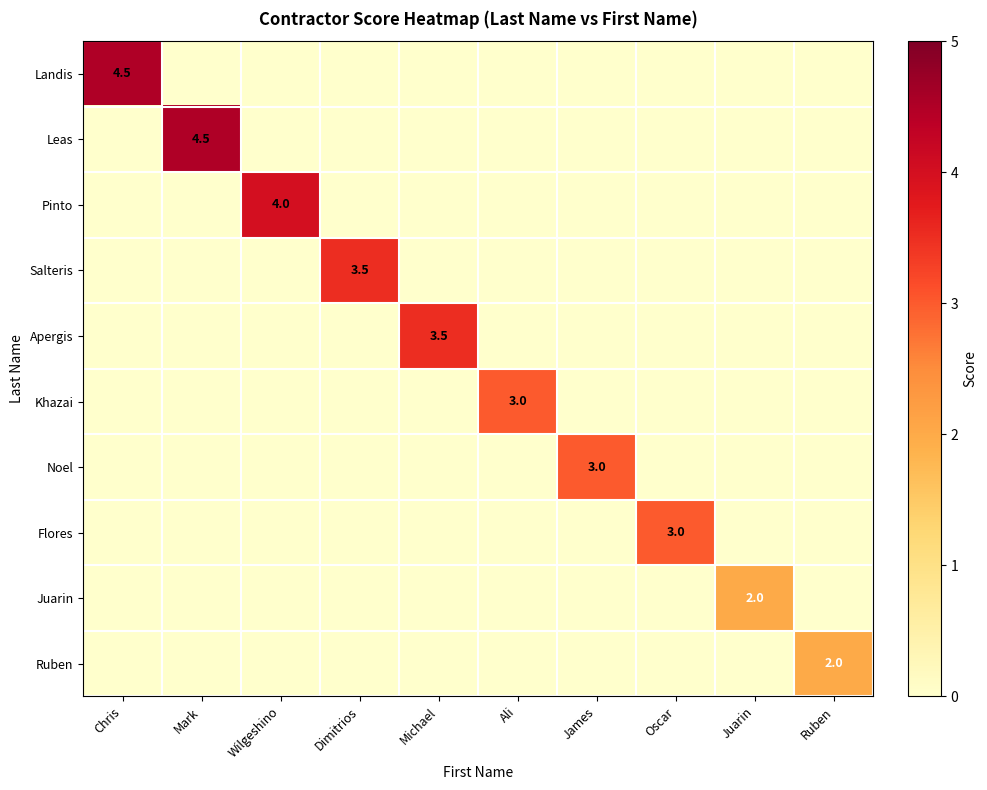

How many Ruben values are between 0 and 1?

9